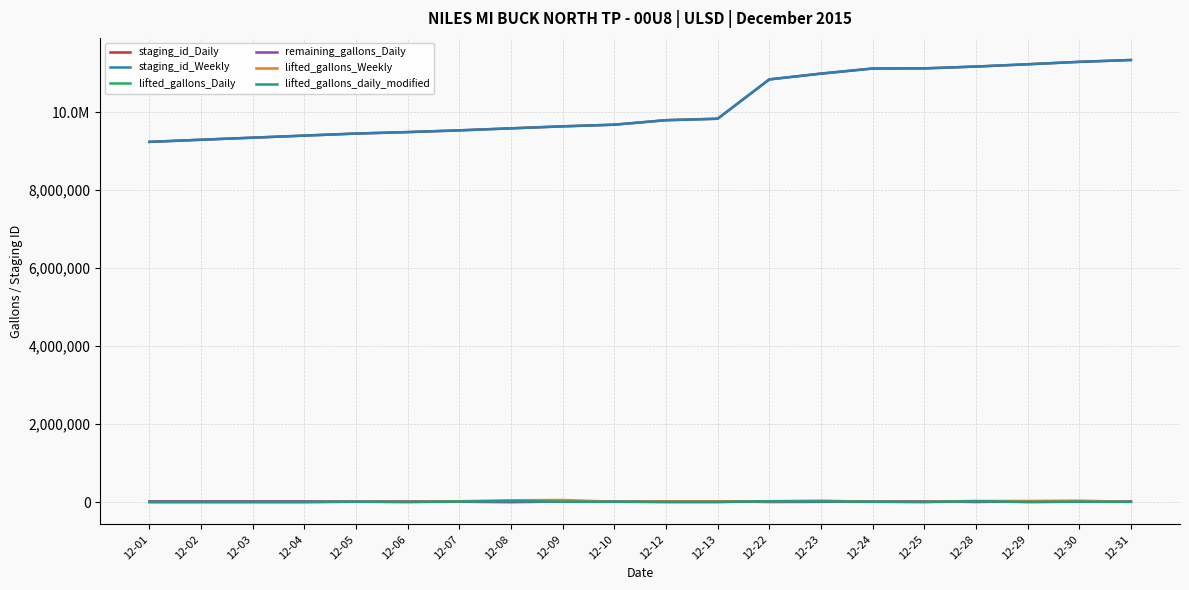

Rank the series at 12-31 from lowest to highest value.

lifted_gallons_Daily, lifted_gallons_Weekly, lifted_gallons_daily_modified, remaining_gallons_Daily, staging_id_Daily, staging_id_Weekly